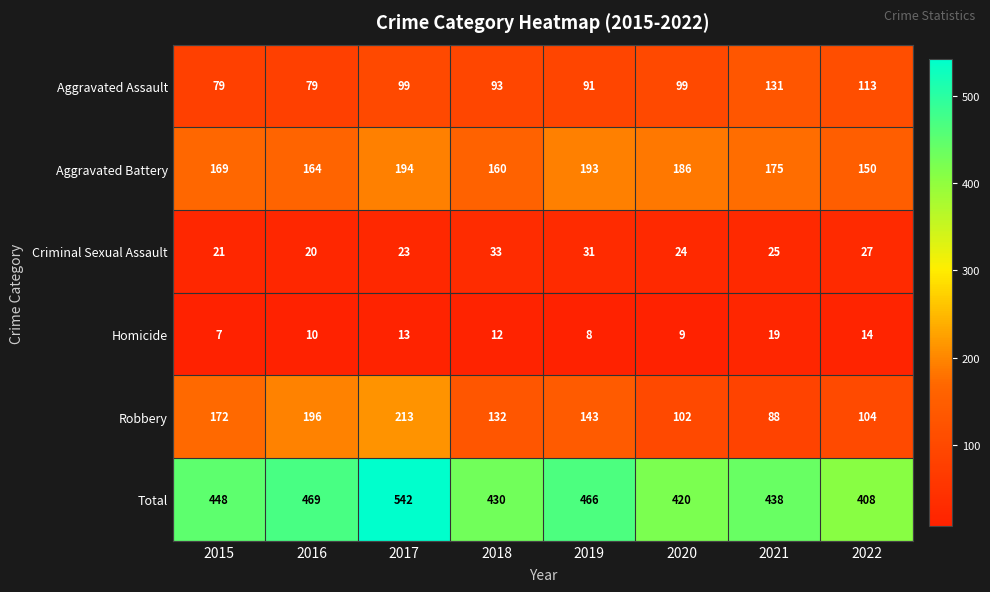

Rank the series by their maximum value, from highest to lowest.

Total, Robbery, Aggravated Battery, Aggravated Assault, Criminal Sexual Assault, Homicide